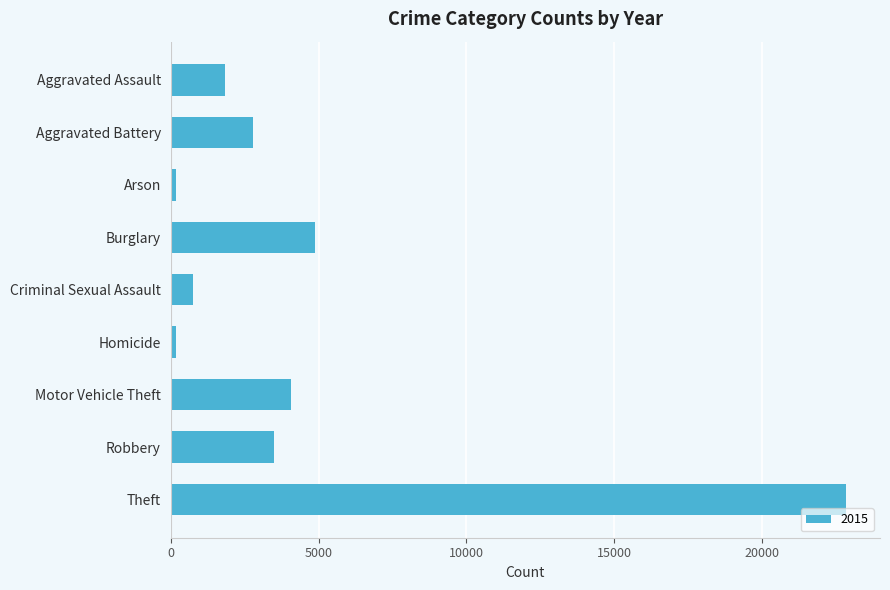

At which label is the value closest to 11503?

Burglary